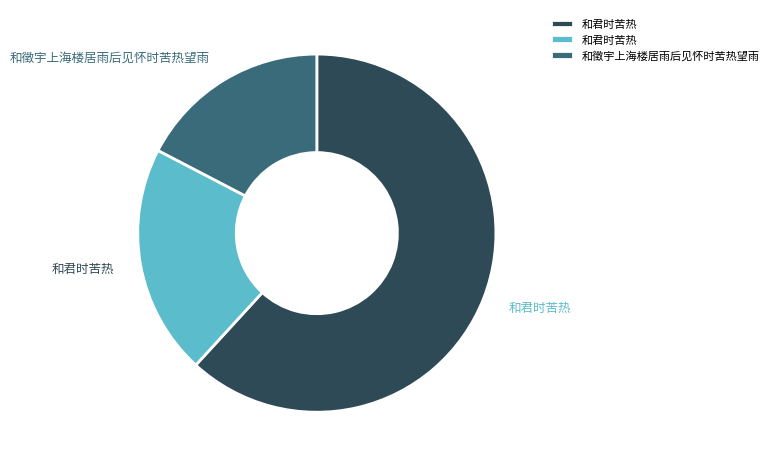

Is there any slice that represents more than half of the pie?

Yes